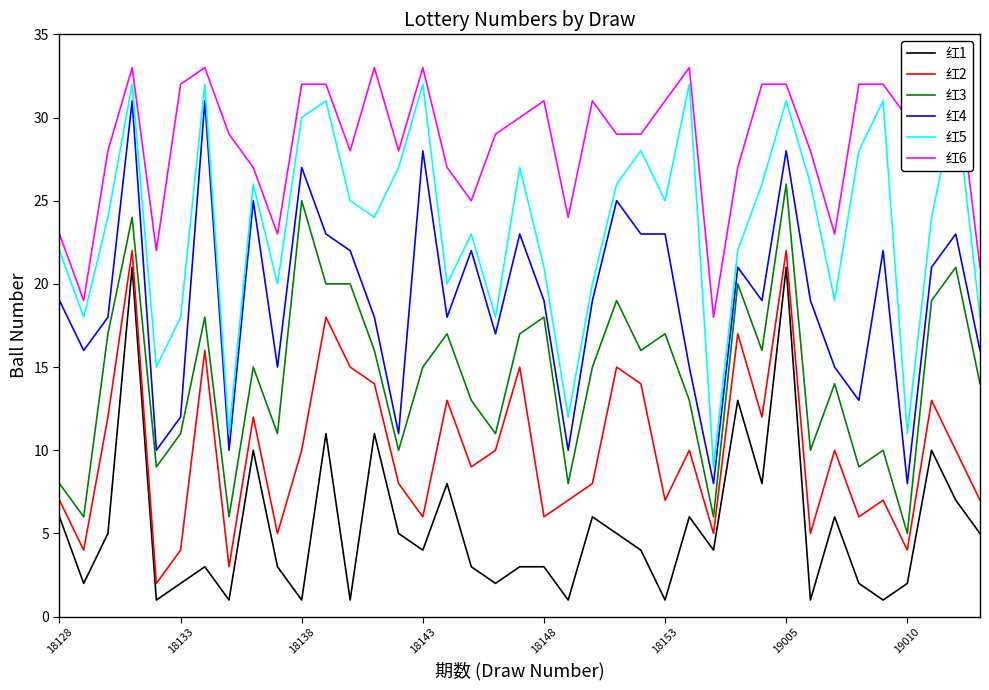

True or false: 红2 and 红3 intersect in this chart.

False